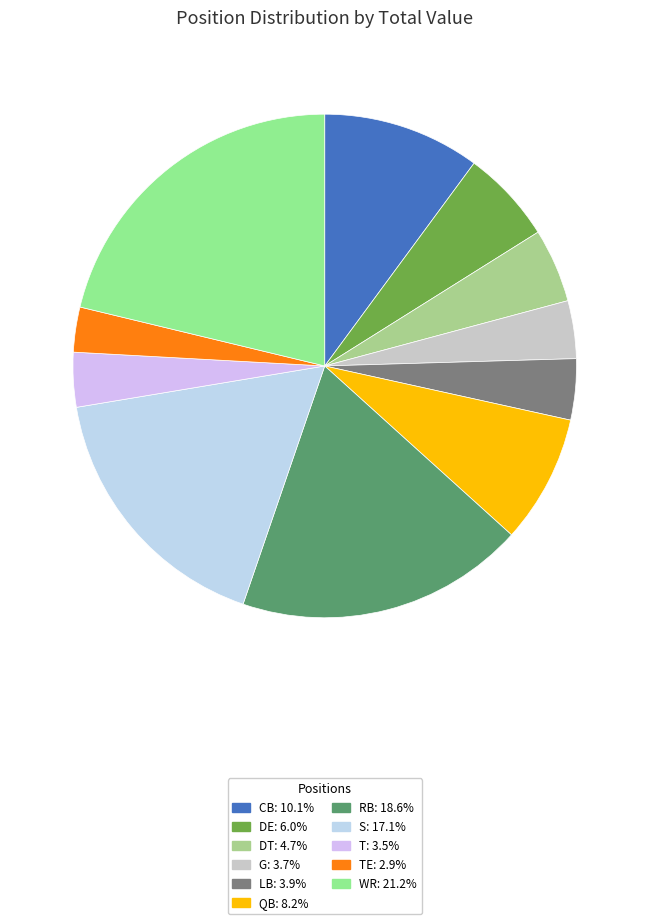

Does any single category account for the majority?

No